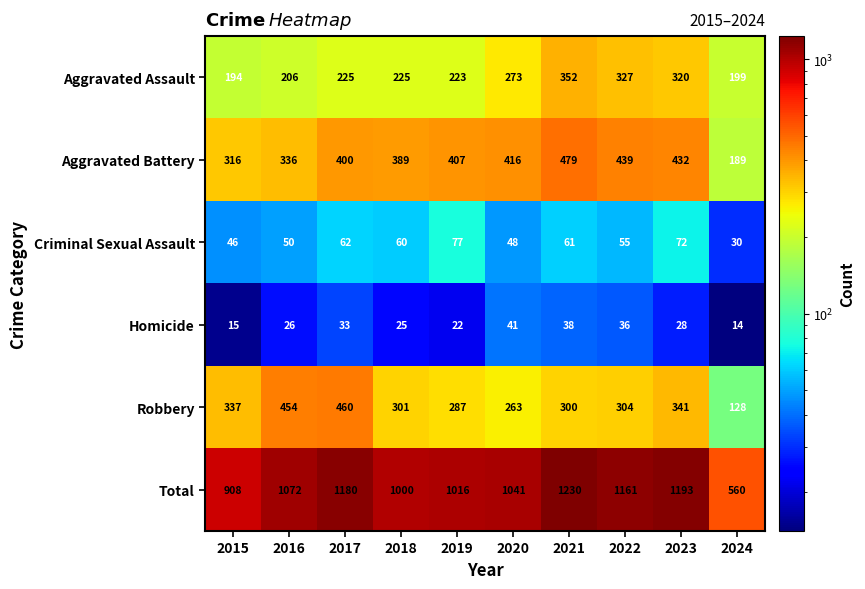

List the series in order of their peak value, lowest first.

Homicide, Criminal Sexual Assault, Aggravated Assault, Robbery, Aggravated Battery, Total